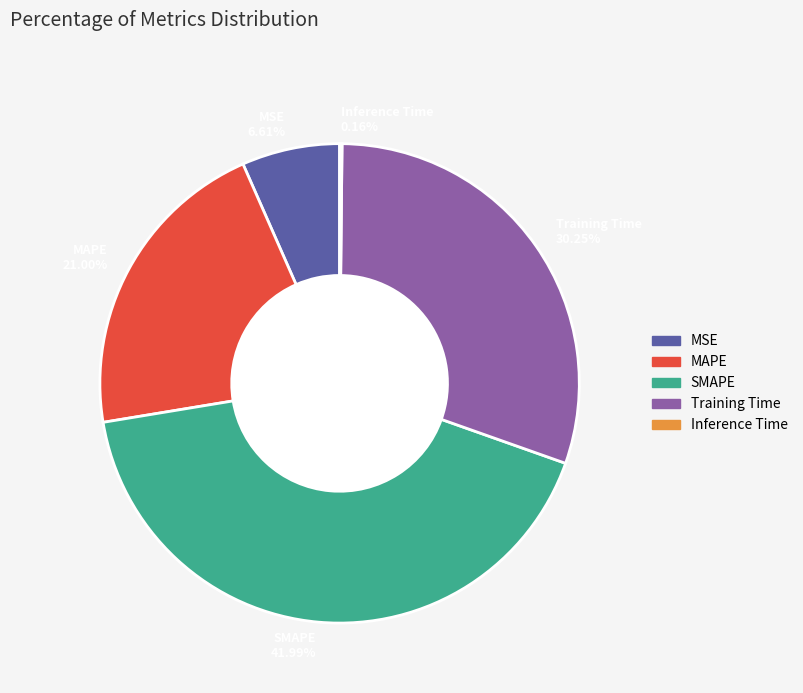

Is there a majority slice in this chart?

No